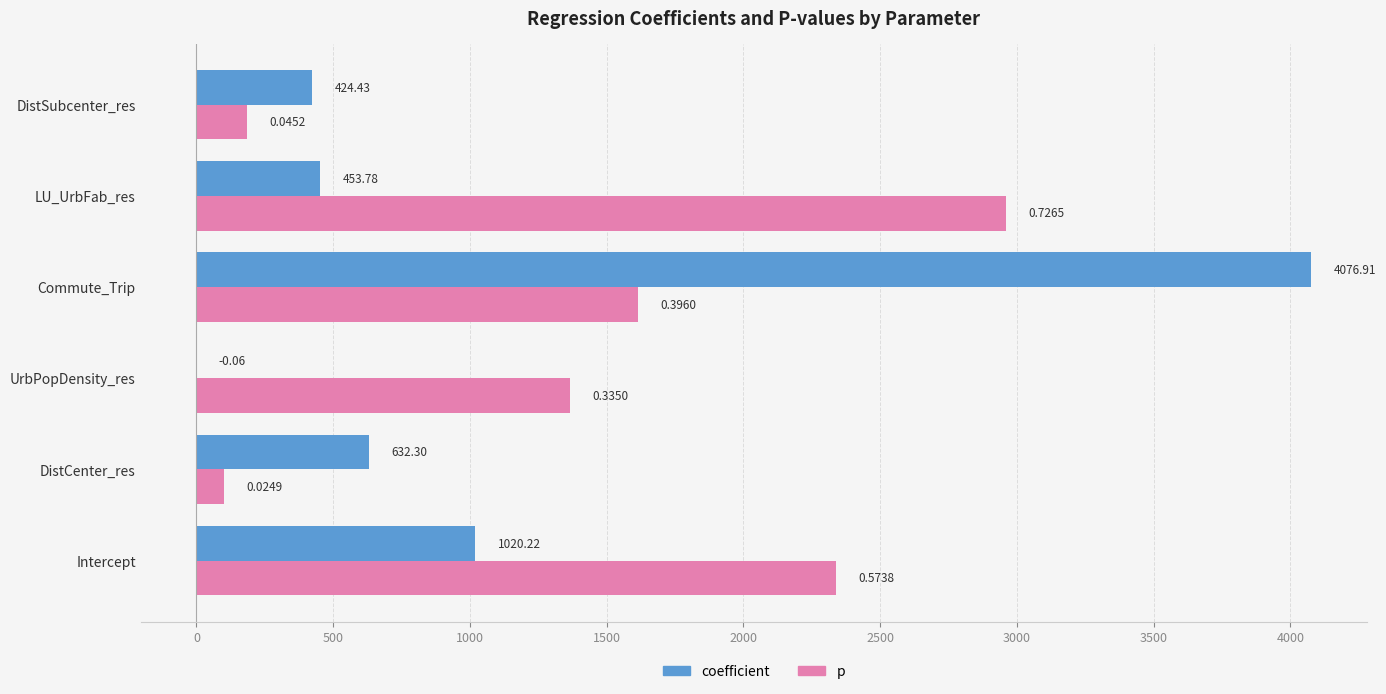

Which series has the largest total across all categories?

p